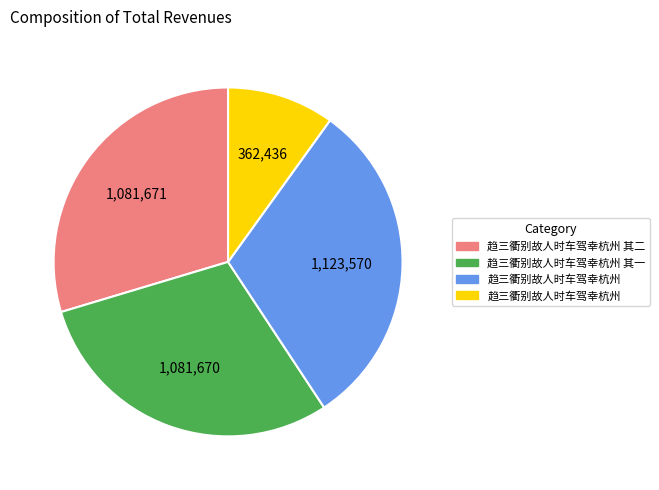

How many segments does this pie chart have?

4